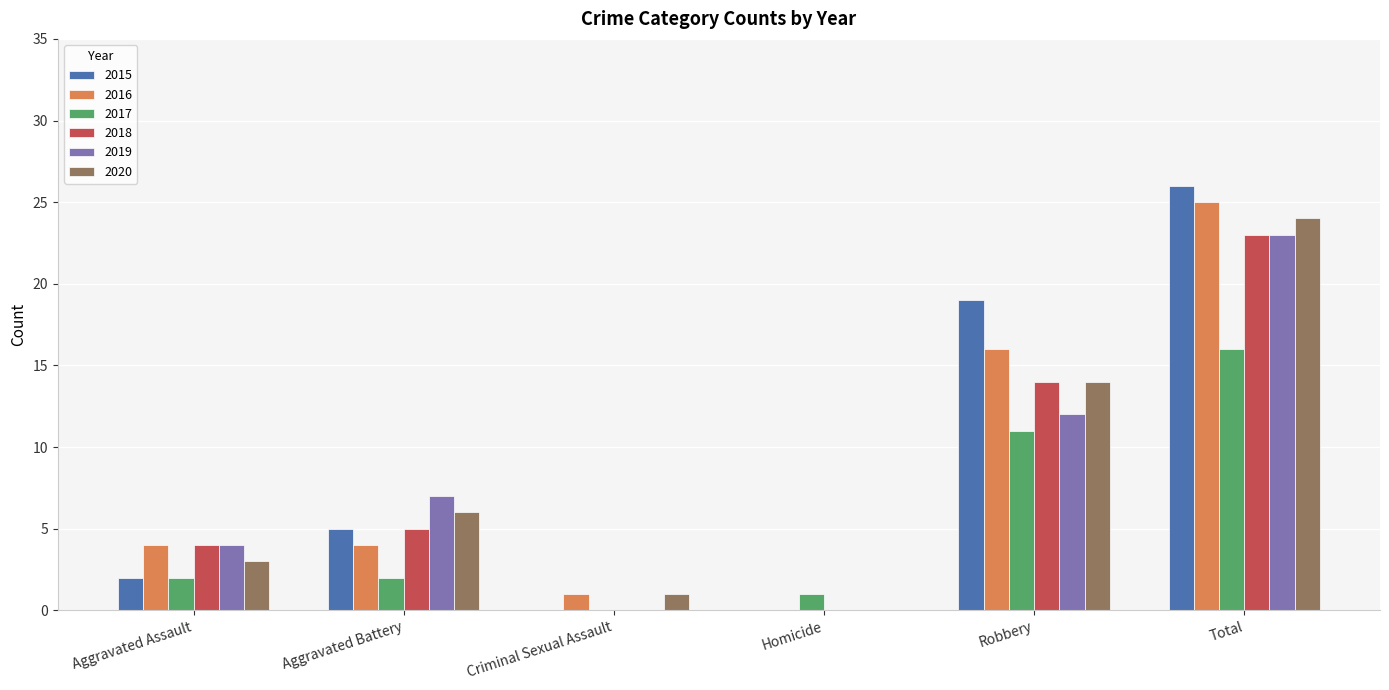

Which series changed the most between Robbery and Total?

2019